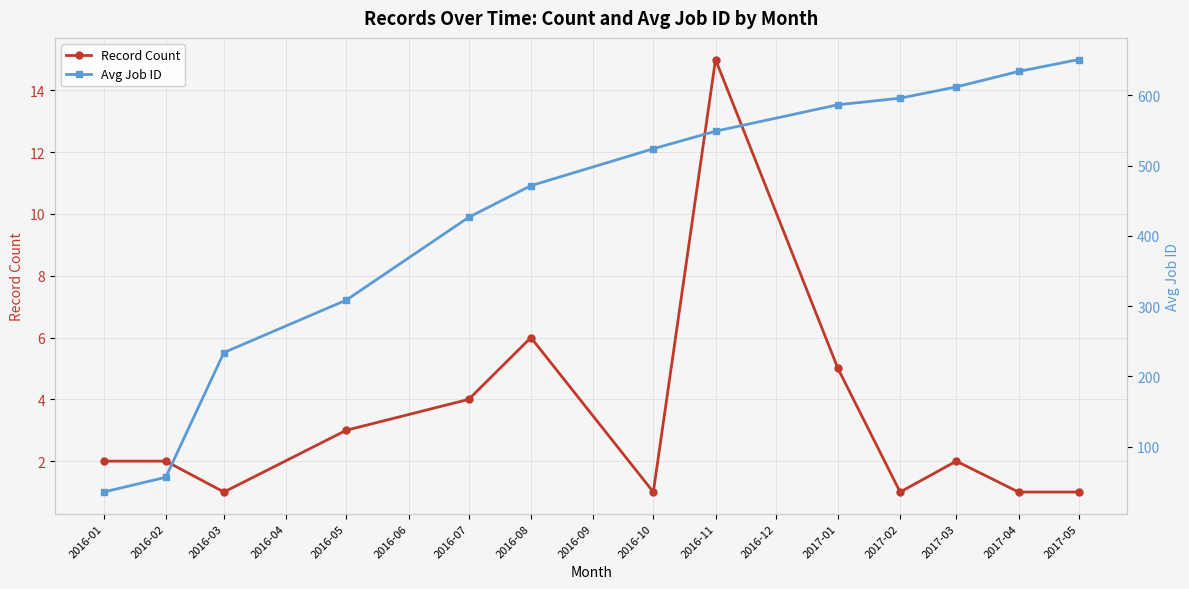

What is the sum of all Record Count values?

44